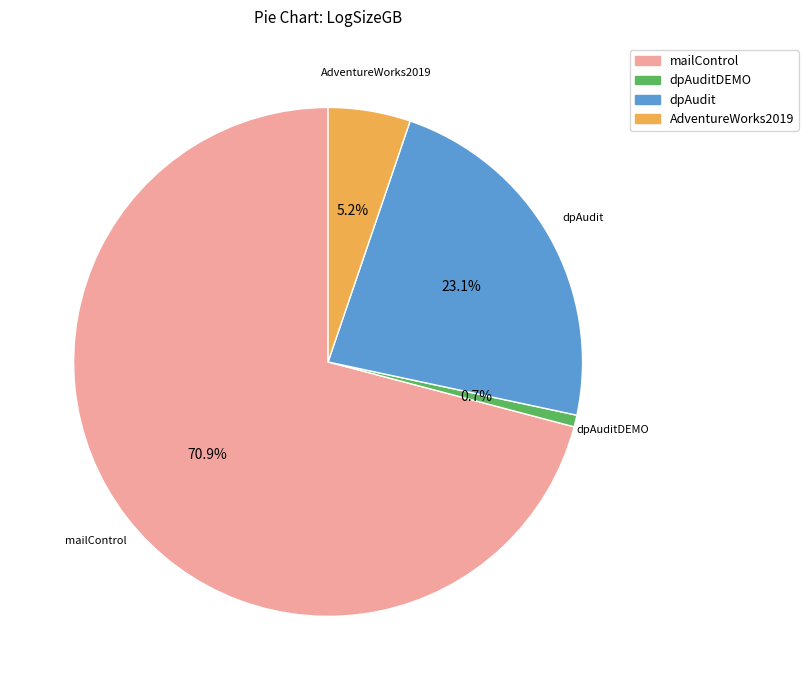

How much of the chart is everything except dpAudit?

76.9%